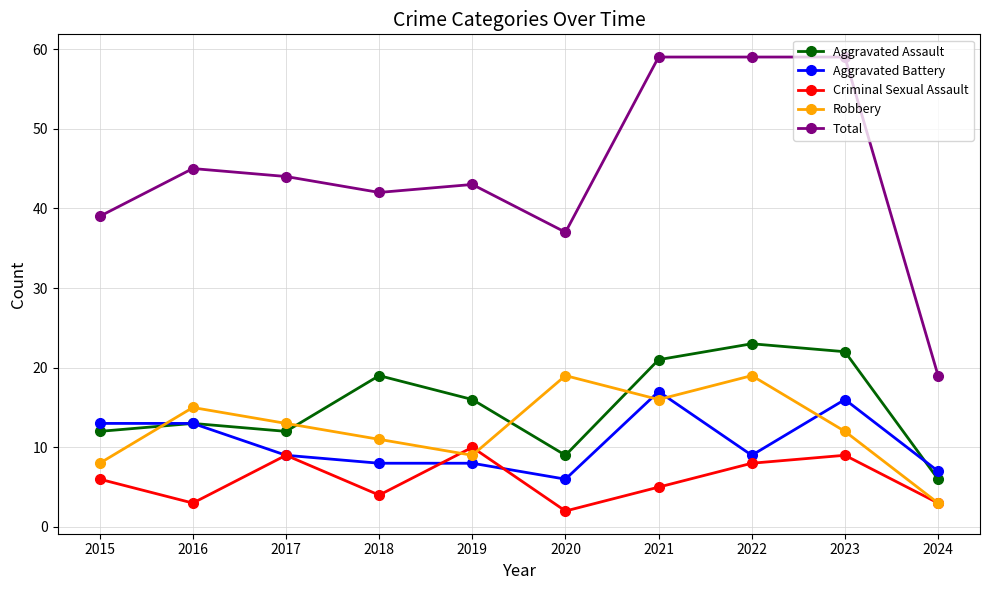

At how many categories does at least one series exceed 9?

10